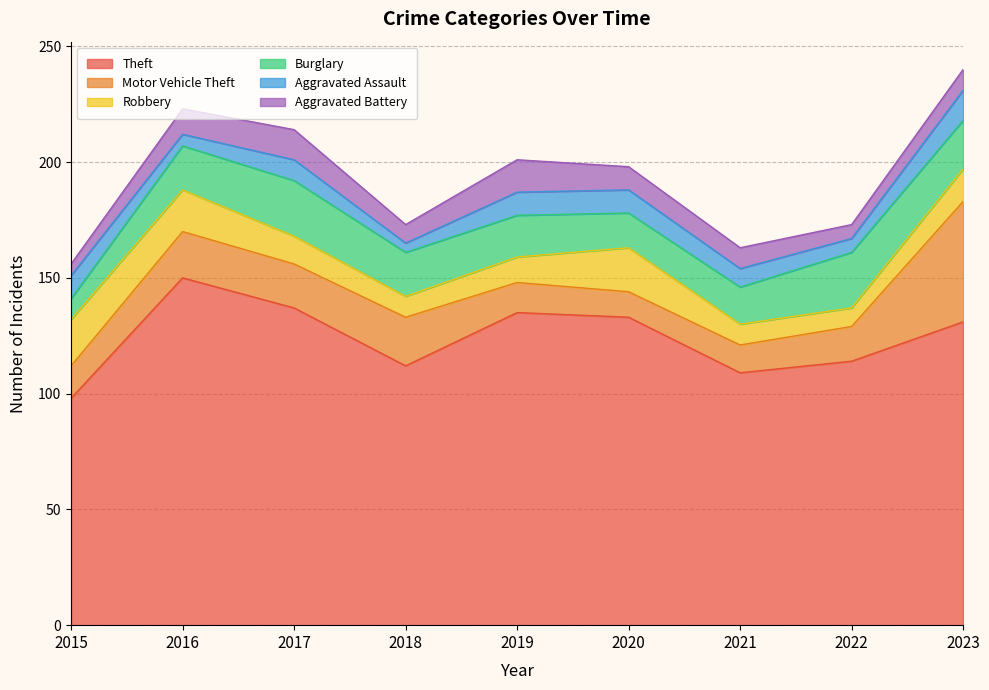

Rank the series by their maximum value, from highest to lowest.

Theft, Motor Vehicle Theft, Burglary, Robbery, Aggravated Battery, Aggravated Assault